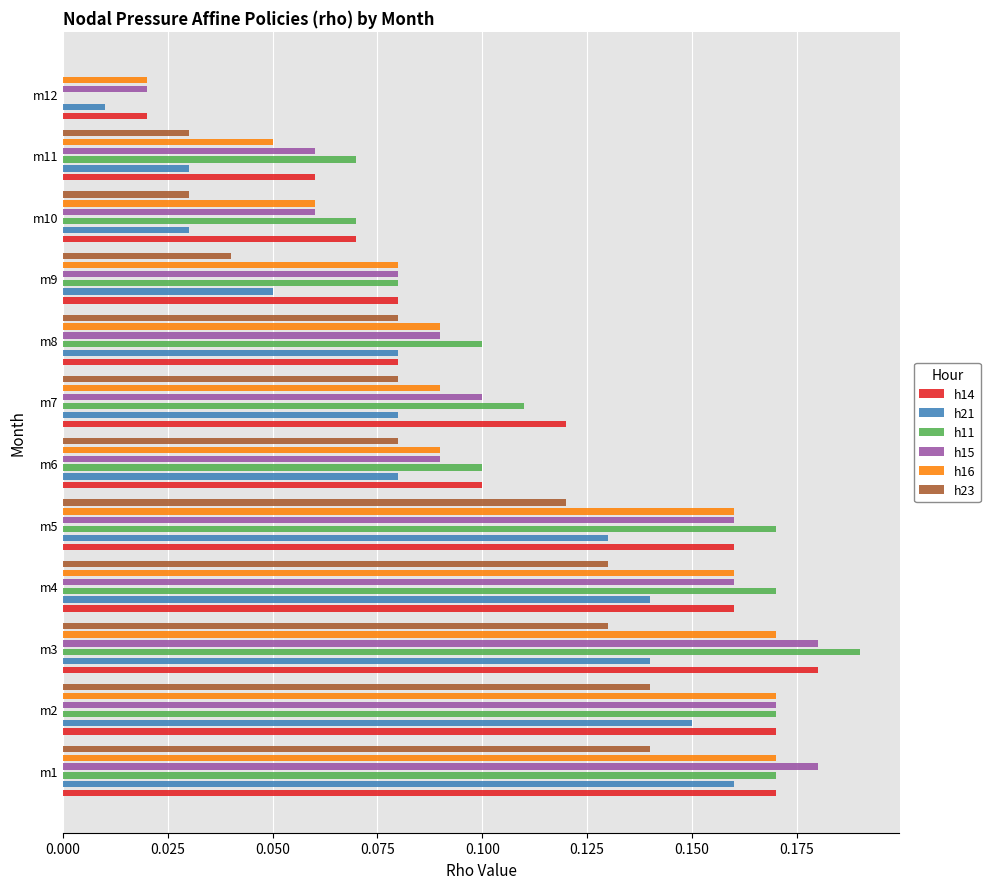

At how many categories does at least one series exceed 0?

12